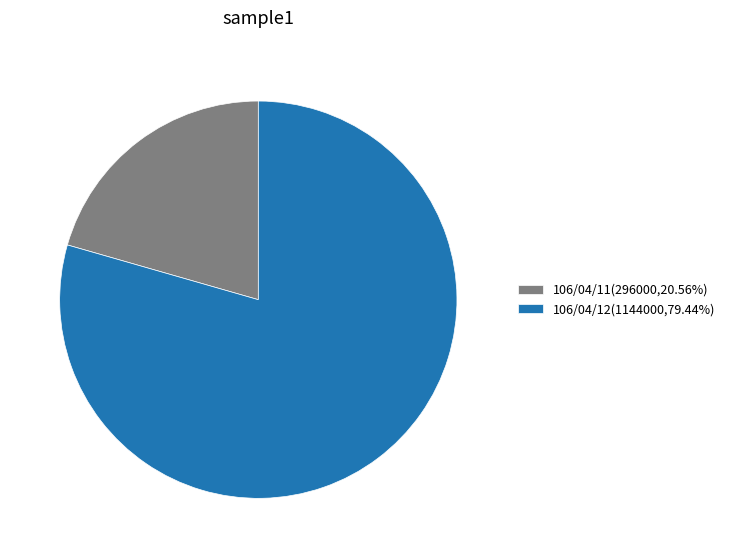

Approximately how many times larger is the value at 106/04/12 compared to 106/04/11?

3.9